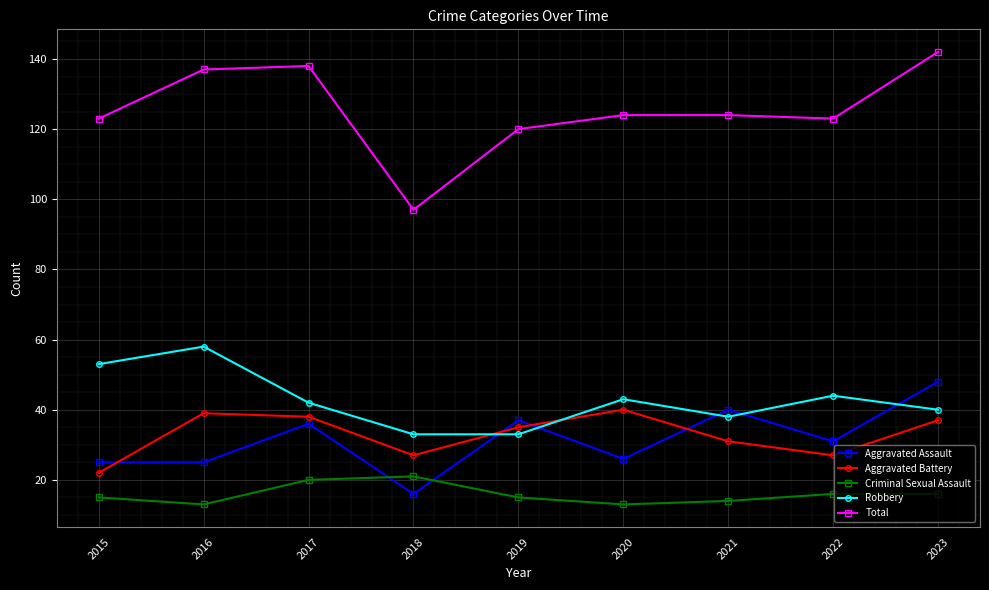

Does the chart have visible grid lines?

Yes